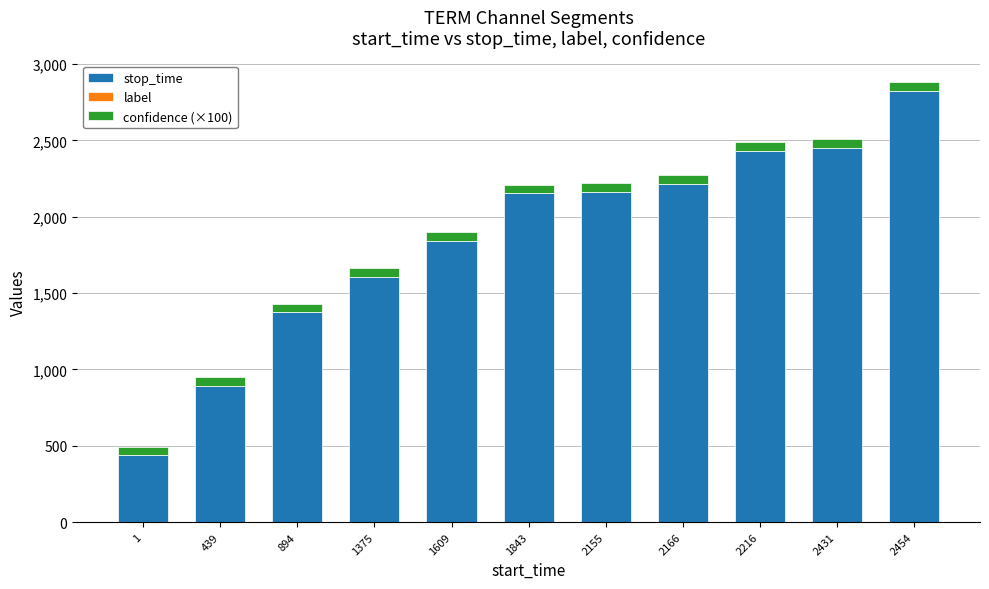

What is the maximum value for stop_time?

2823.0